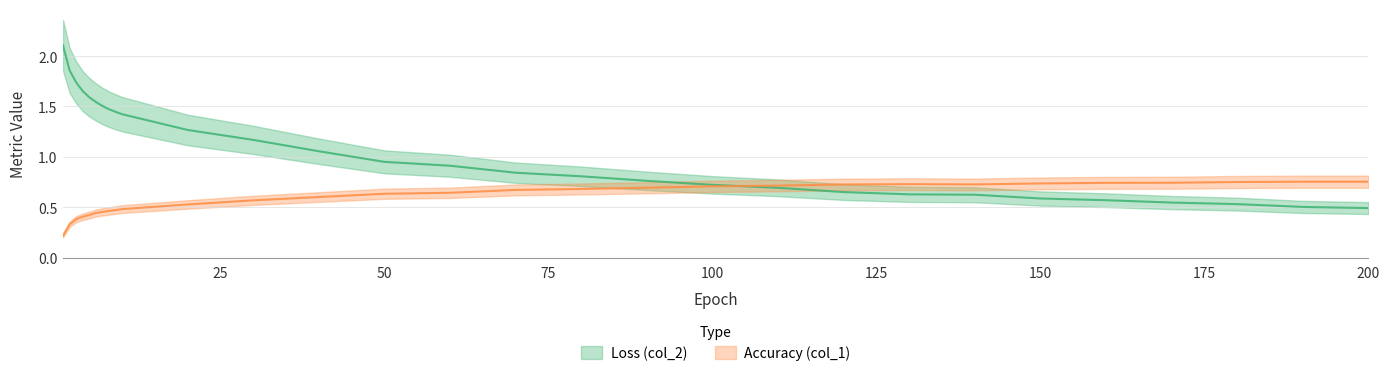

After their last crossing, which series has the higher values: Loss (col_2) or Accuracy (col_1)?

Accuracy (col_1)